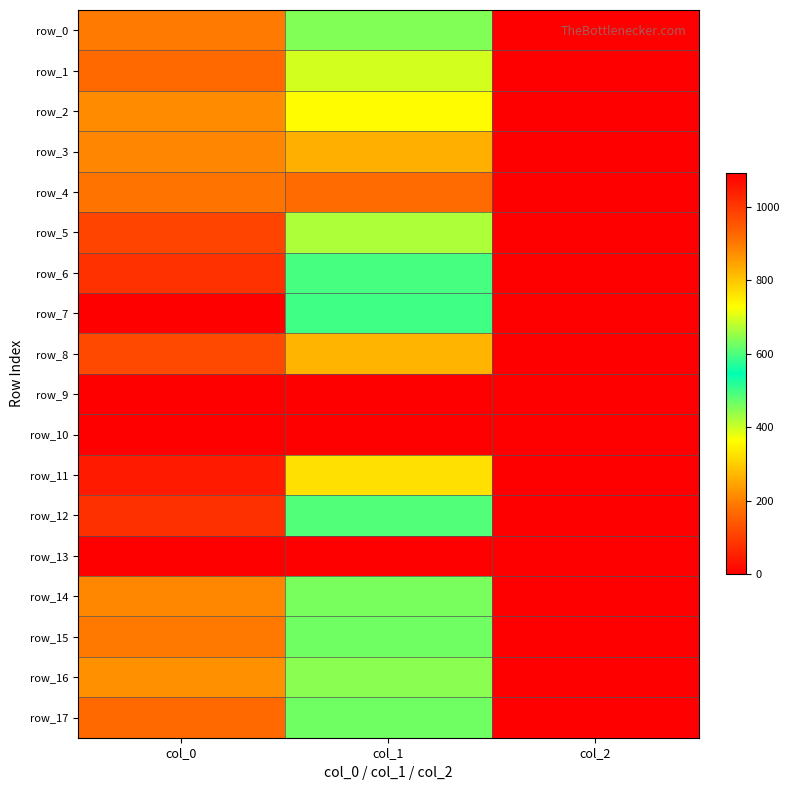

Is it true that row_1 equals 0.6 at col_2?

False